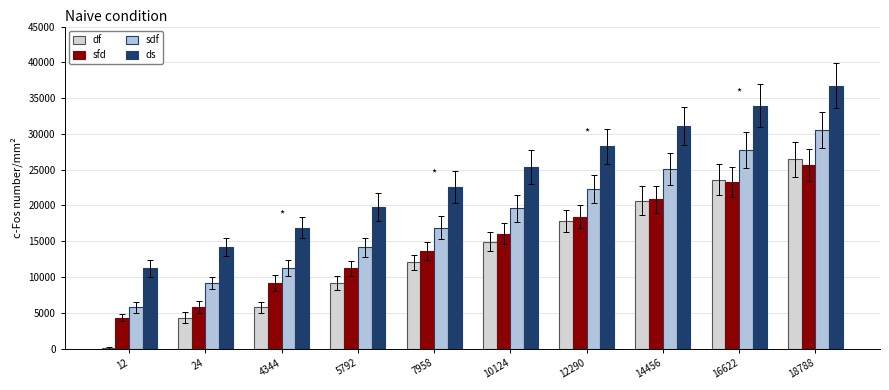

What is the total value across all series at 16622?

108565.4